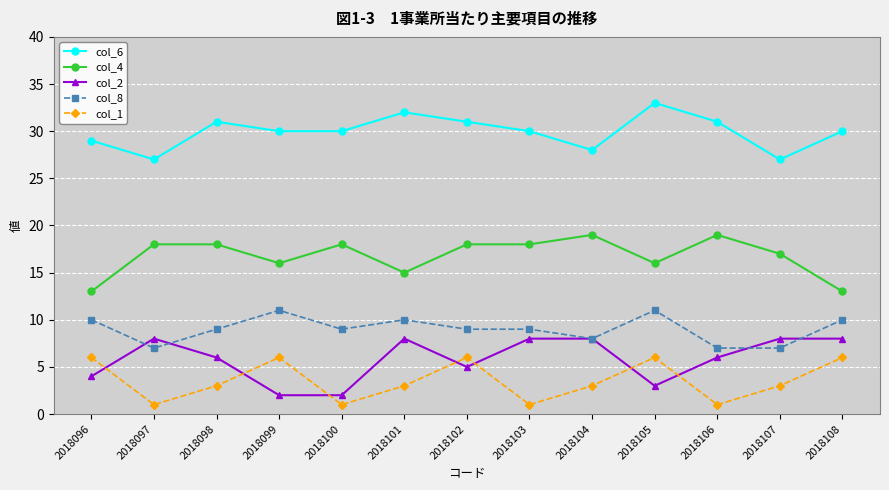

Rank the series by their maximum value, from highest to lowest.

col_6, col_4, col_8, col_2, col_1